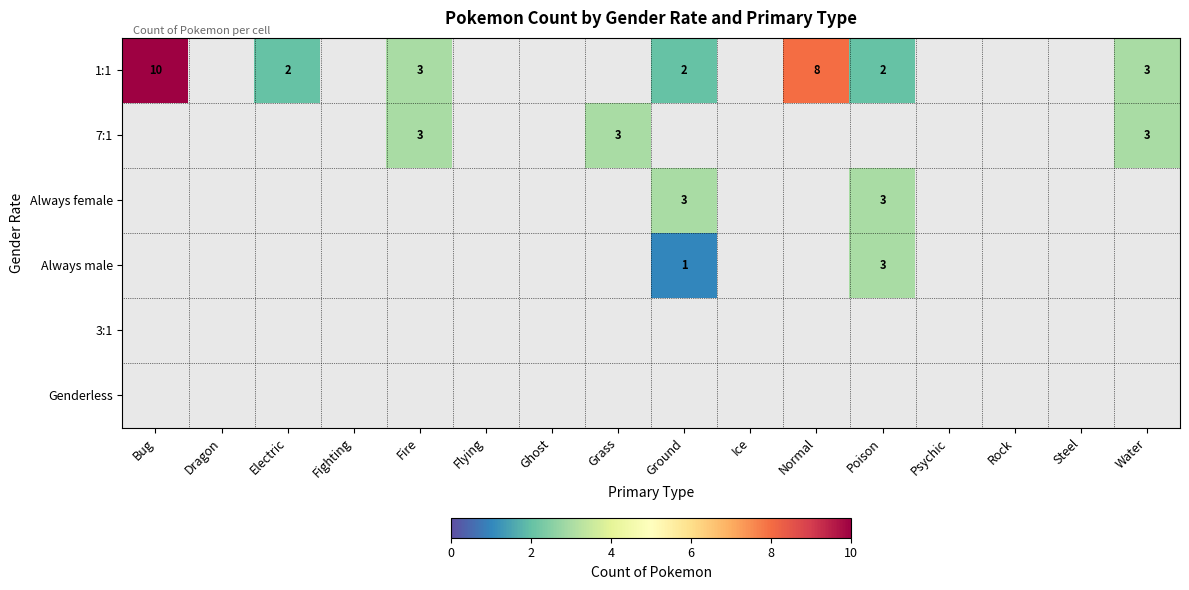

The 1:1 series shows 2 at Electric. True or false?

True